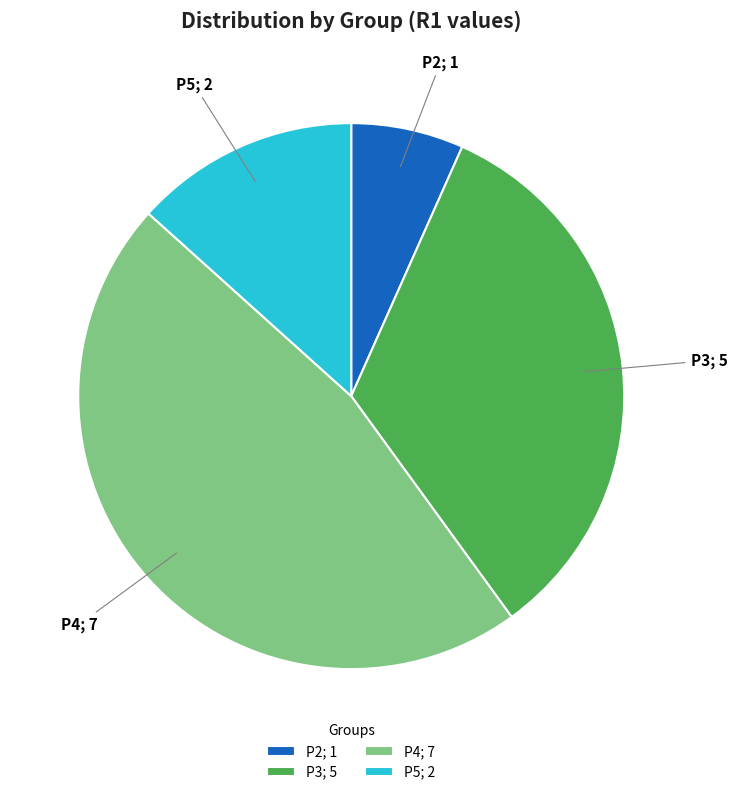

Does P5 account for over 50% of the chart?

No